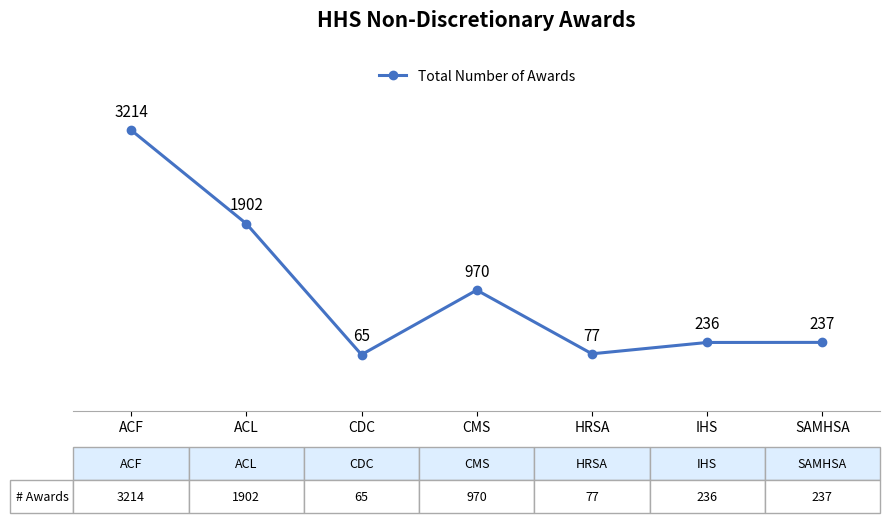

What is the change in value from ACF to ACL?

-1312